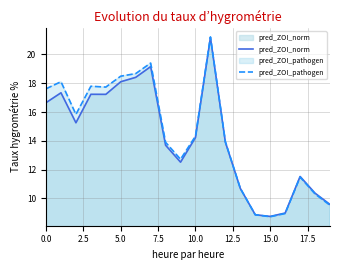

True or false: pred_ZOI_norm and pred_ZOI_pathogen intersect in this chart.

True